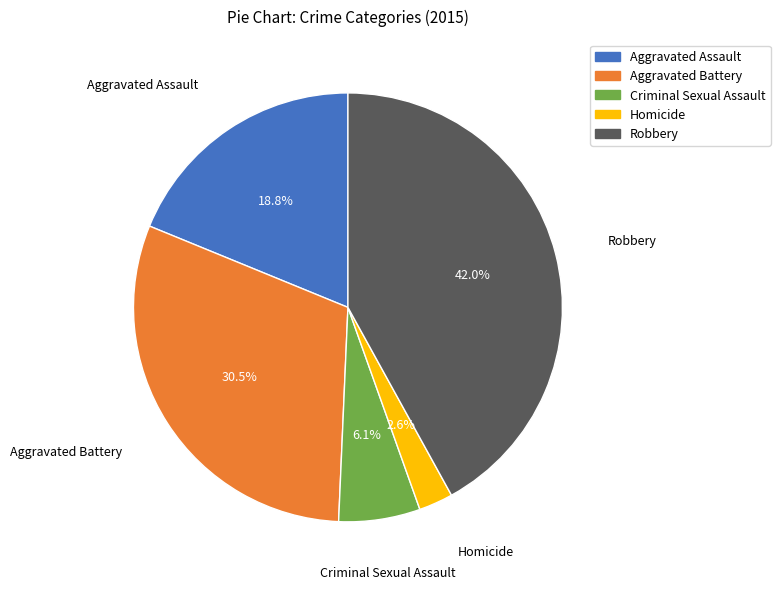

Count the number of slices in the pie.

5